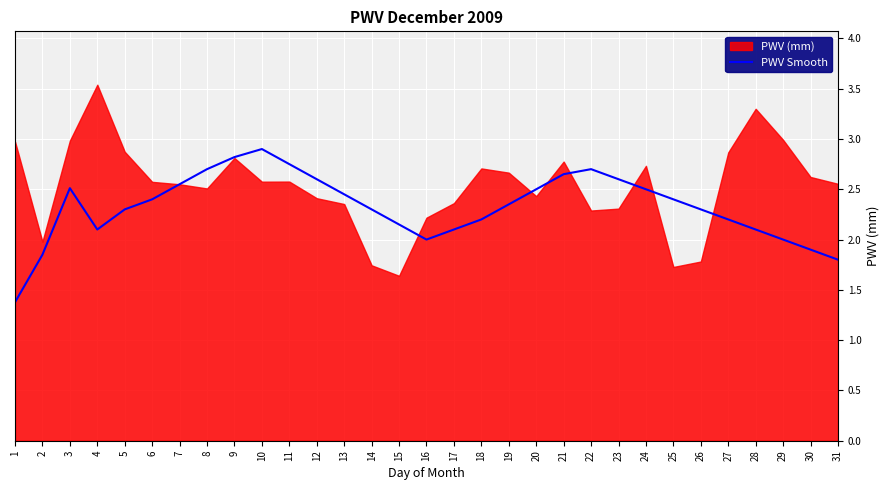

What is the minimum value for PWV Smooth?

1.4